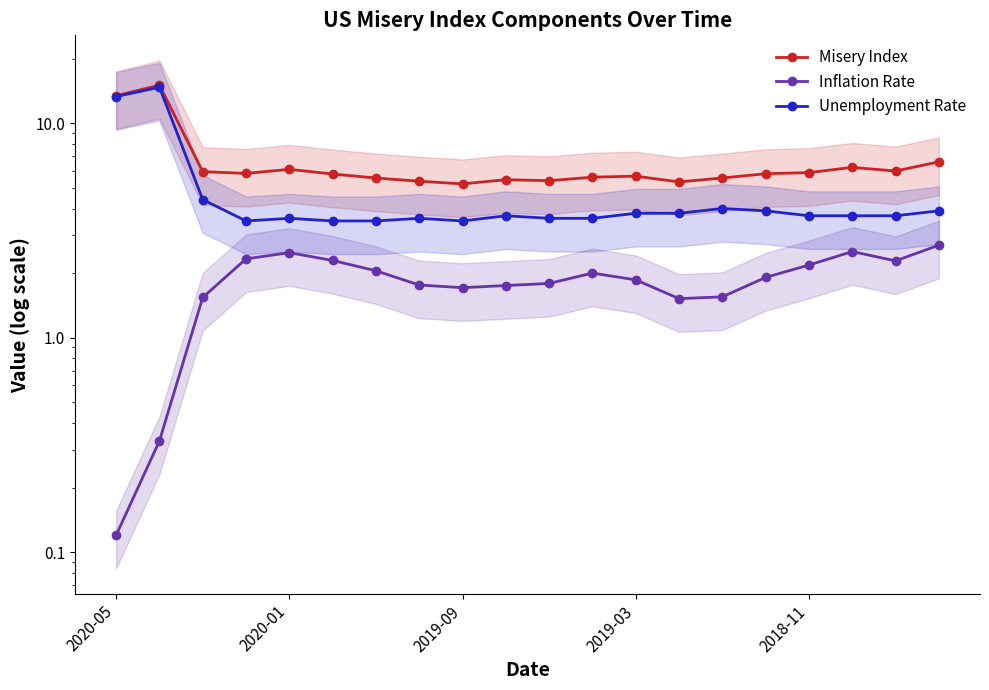

Where is Unemployment Rate nearest to the value 9?

2020-05